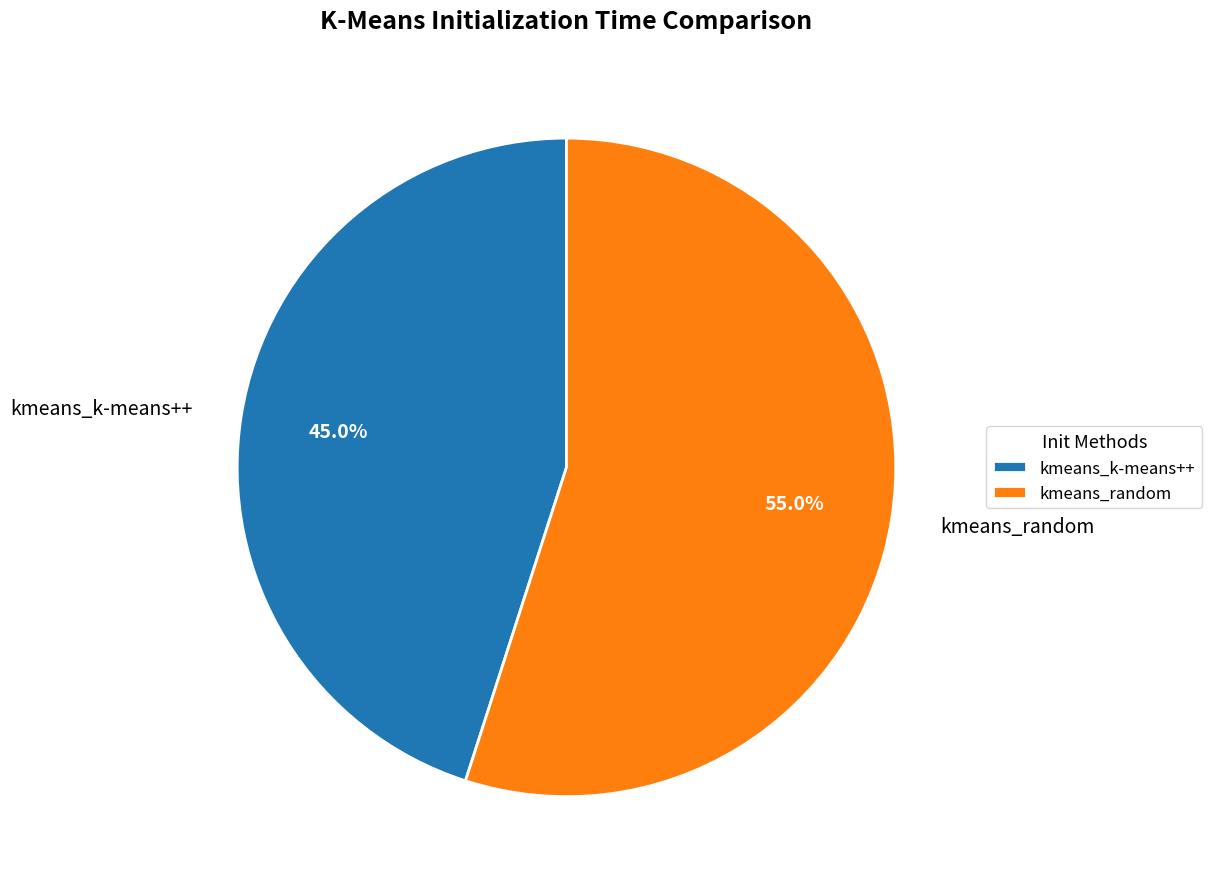

Which slice is the largest?

kmeans_random